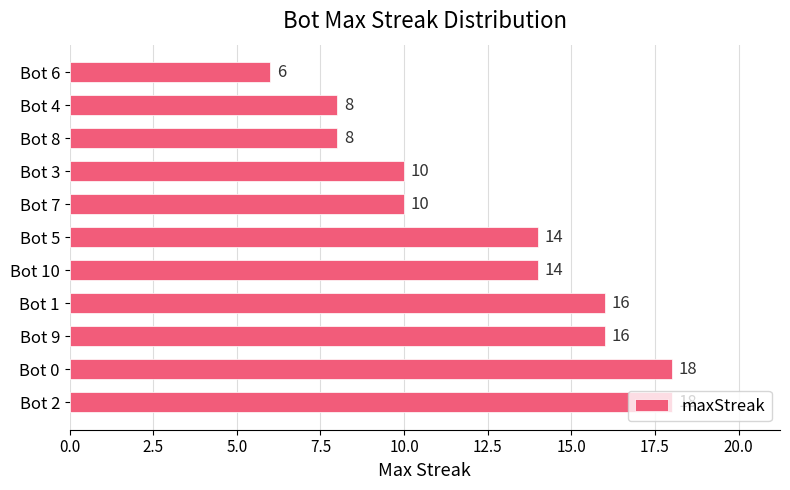

How many data points are less than 14?

5